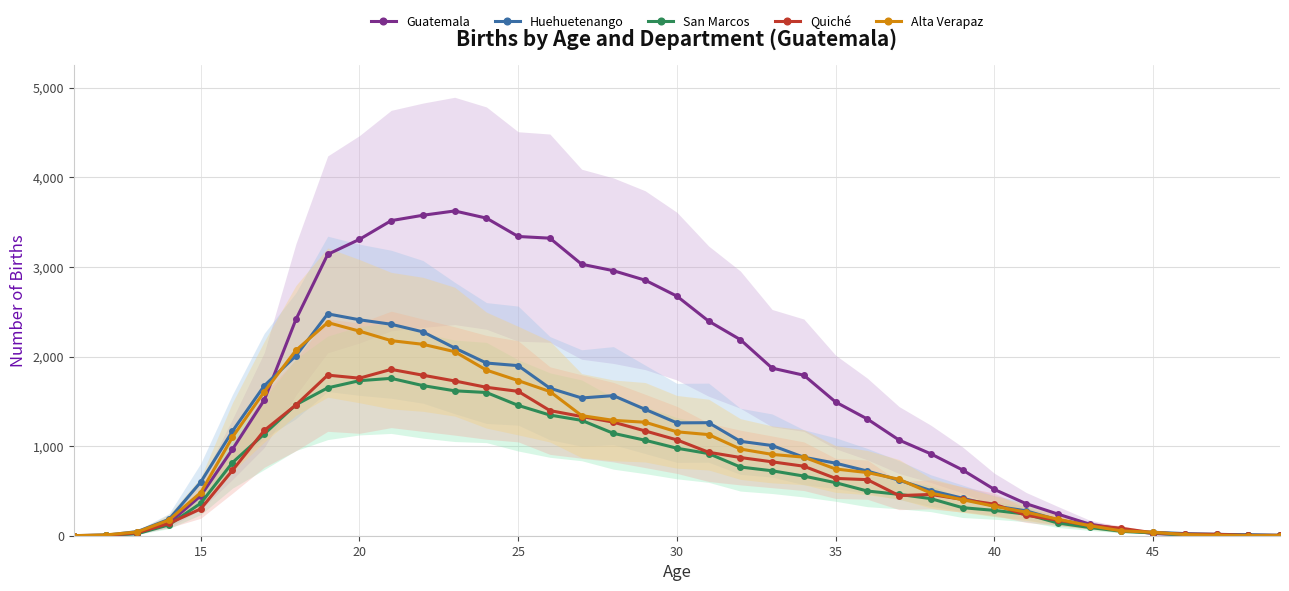

What value does the Guatemala series have at 40?

517